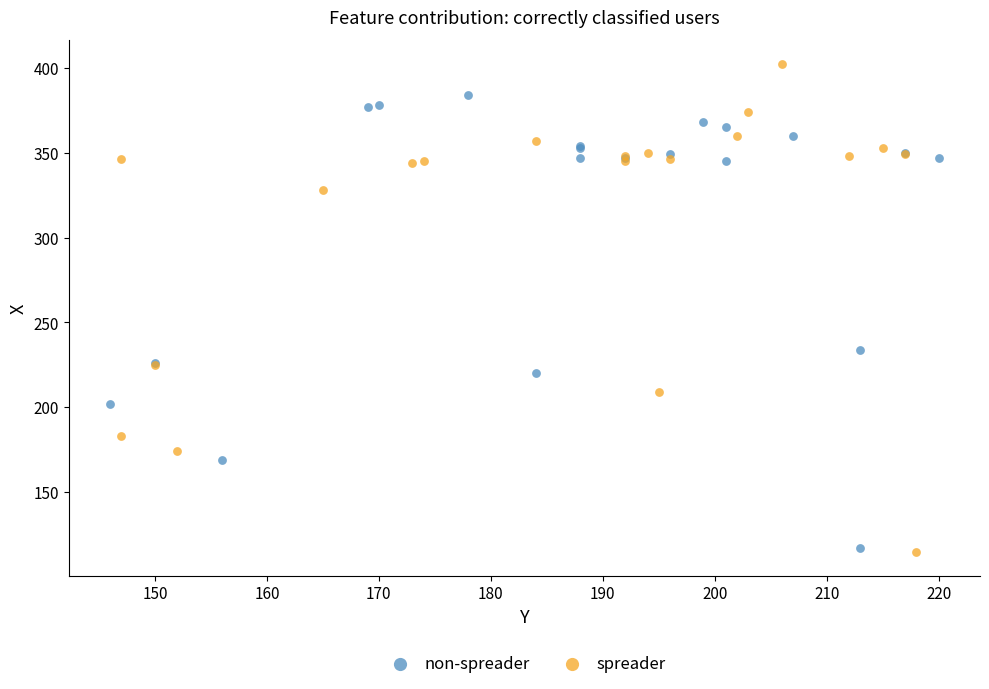

Which series has the largest Y range (max minus min)?

spreader